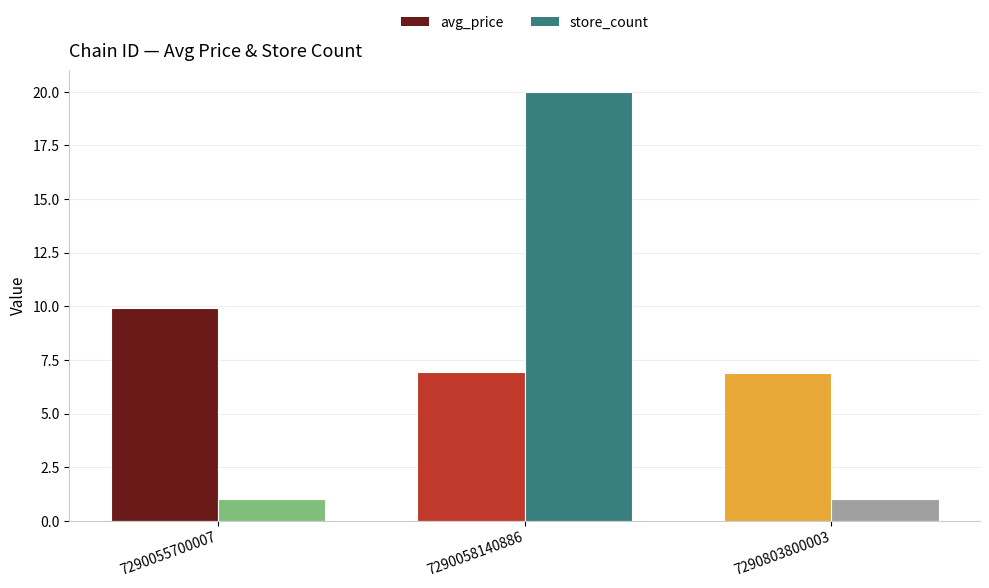

What is the total value across all series at 7290058140886?

26.9